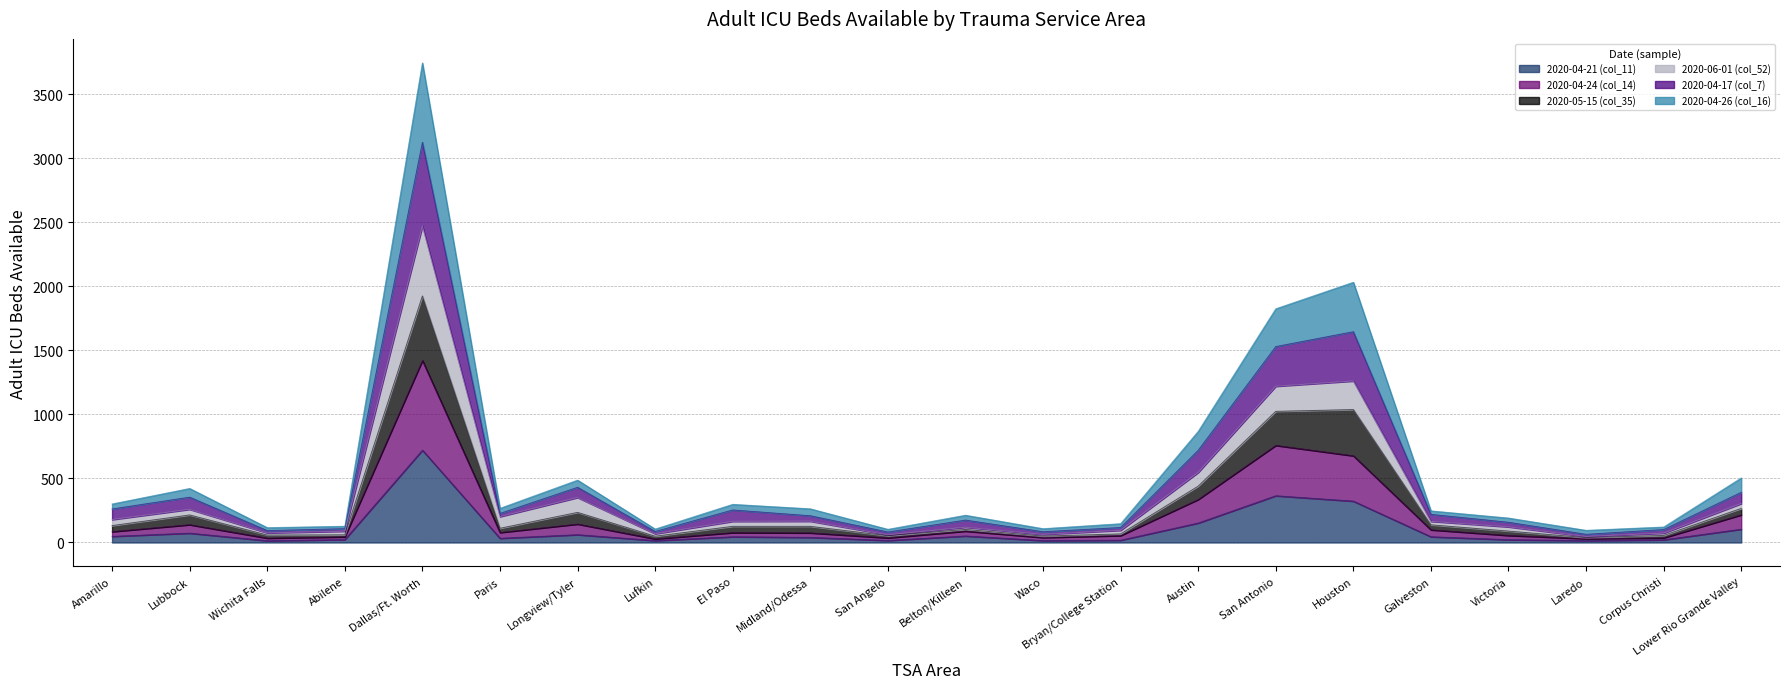

What is the label of the 3rd point from the right?

Laredo